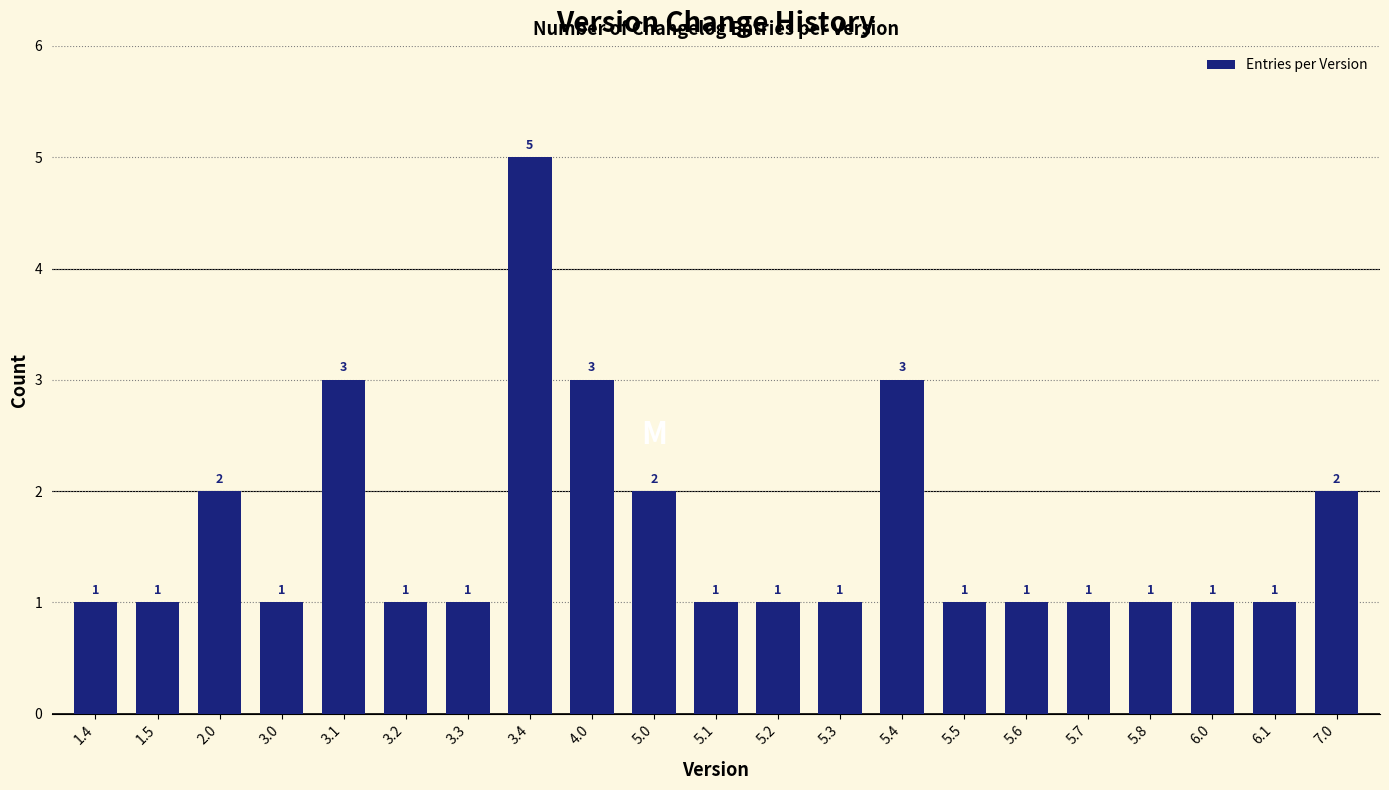

Reading left to right, list all the values displayed in this chart.

1	1	2	1	3	1	1	5	3	2	1	1	1	3	1	1	1	1	1	1	2